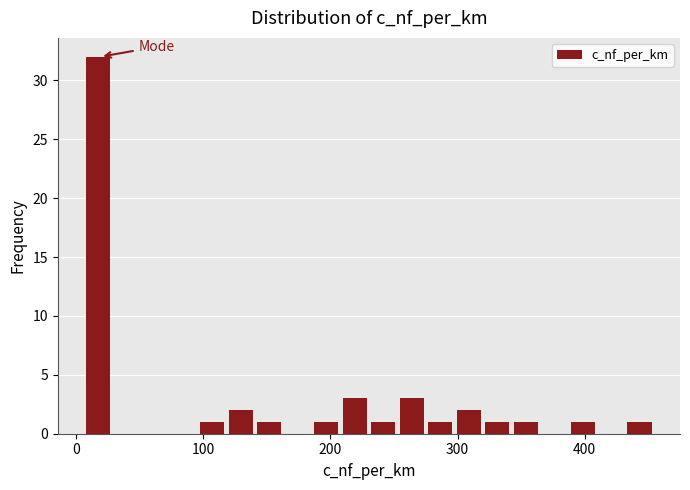

Read against the x-axis, roughly where is the centre of the tallest bar?

20